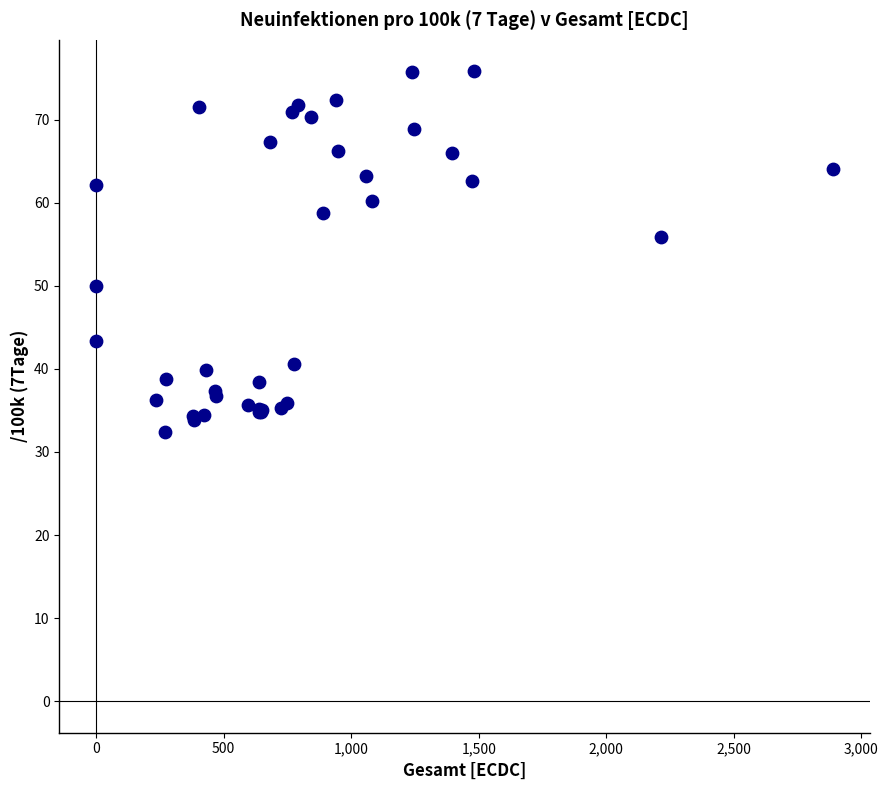

What Y value in the scatter plot is closest to 54?

55.9